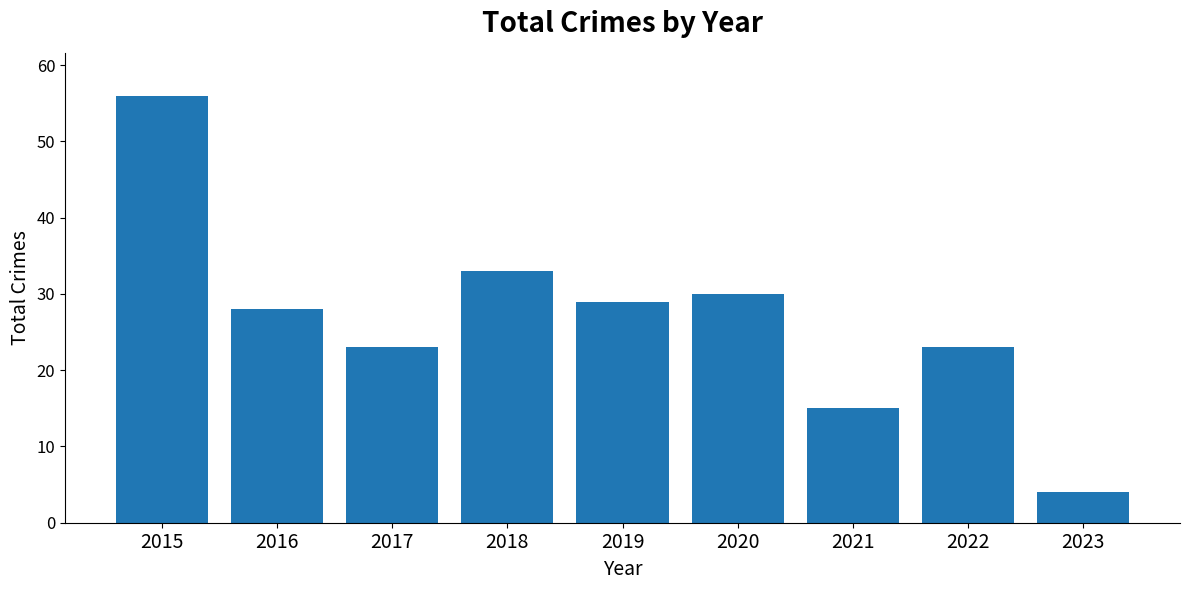

What is the sum of all values?

241